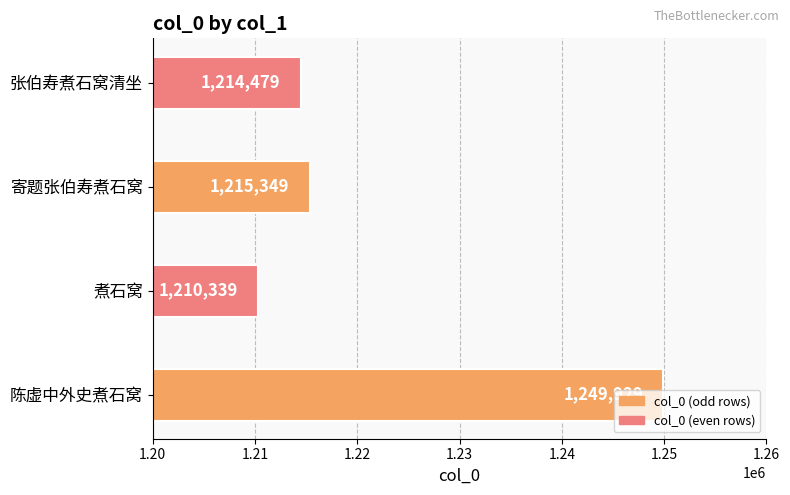

At which category does the chart reach its peak across all series?

陈虚中外史煮石窝